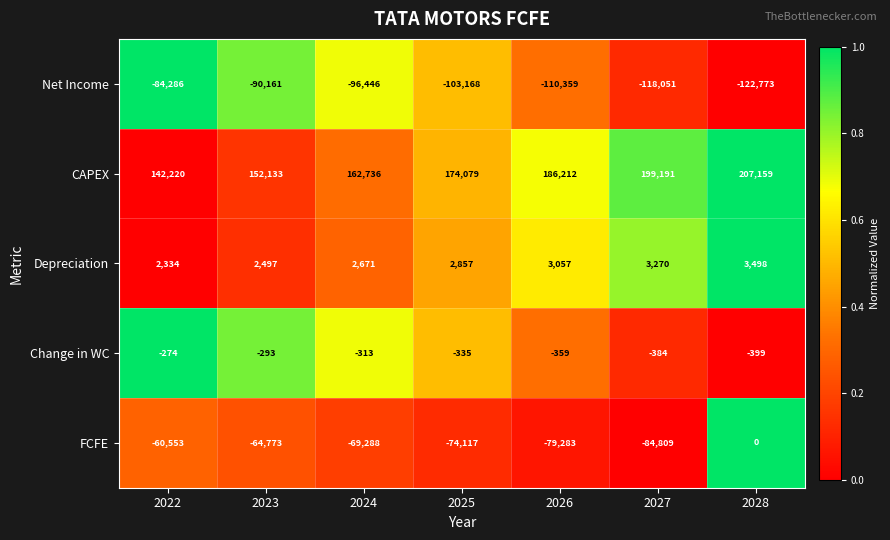

True or false: FCFE has a value of -131444 at 2026.

False